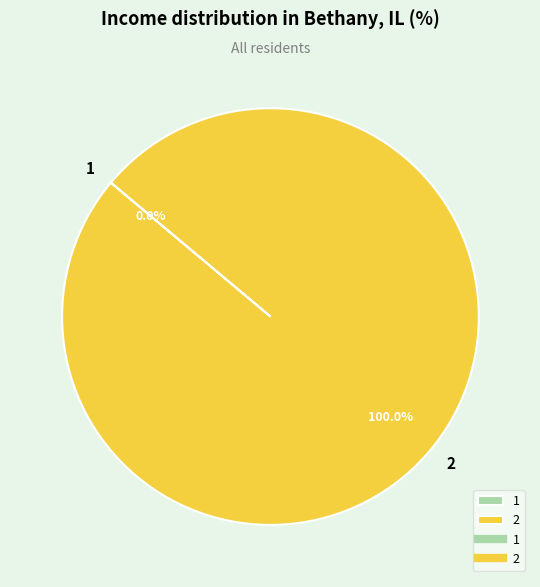

Rank the categories by value from lowest to highest.

1, 2